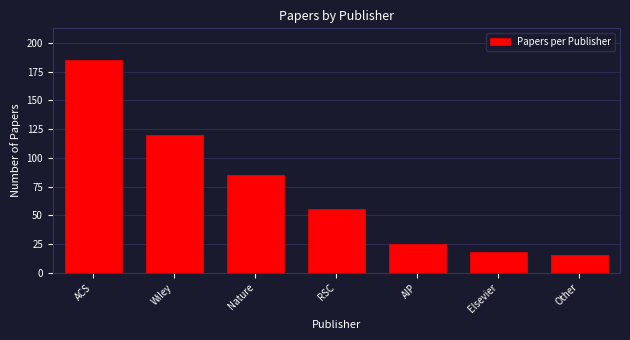

Reading left to right, list all the values displayed in this chart.

ACS=185	Wiley=120	Nature=85	RSC=55	AIP=25	Elsevier=18	Other=15